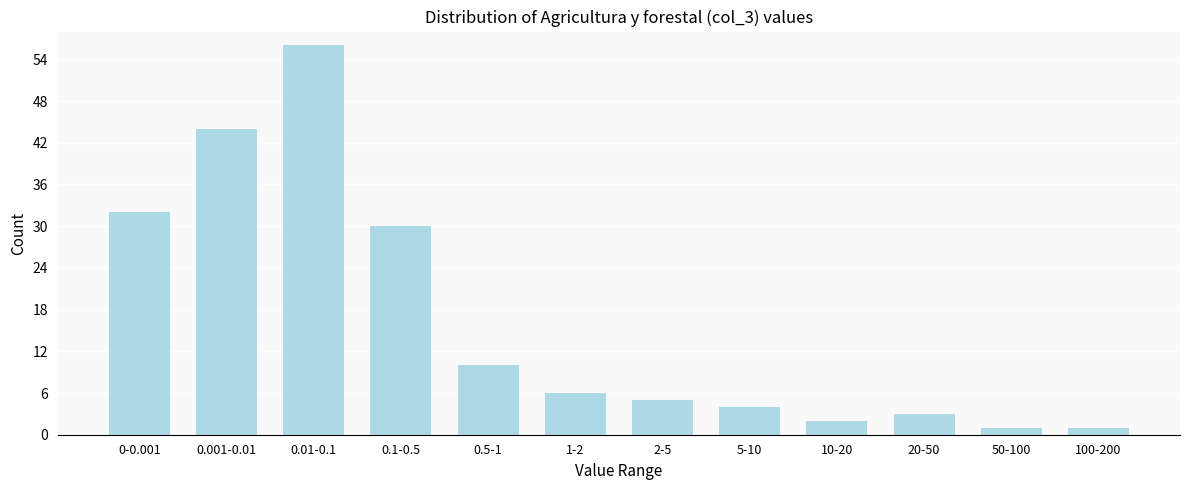

Reading left to right, transcribe all the data shown in this chart.

0-0.001=32	0.001-0.01=44	0.01-0.1=56	0.1-0.5=30	0.5-1=10	1-2=6	2-5=5	5-10=4	10-20=2	20-50=3	50-100=1	100-200=1